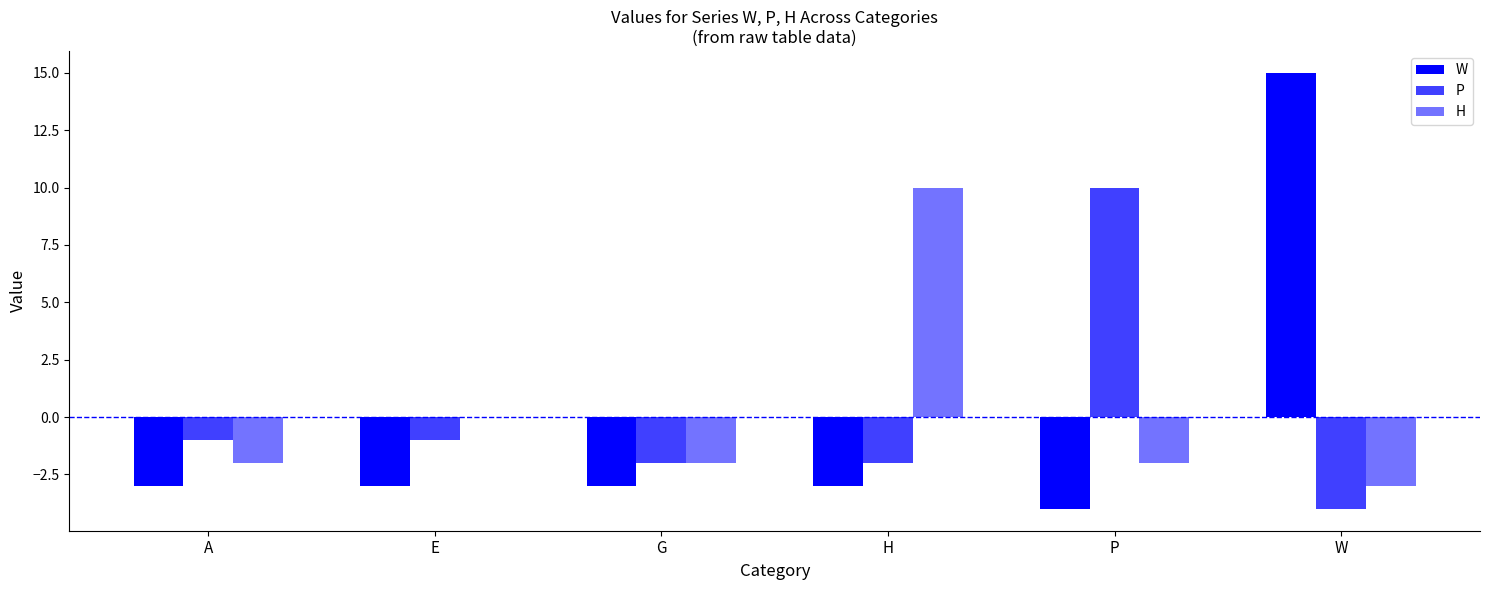

How many values in P are above zero?

1